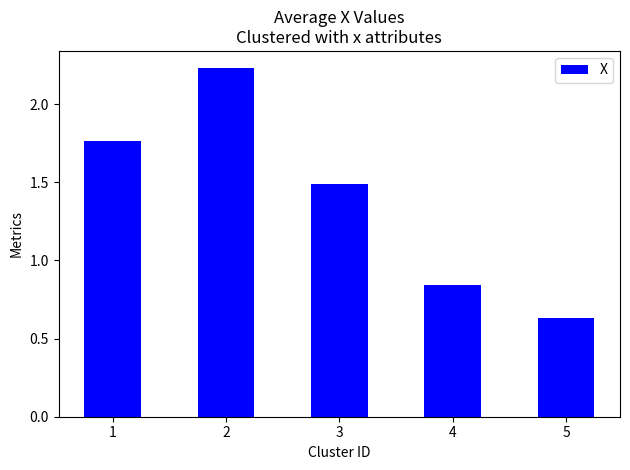

Between 1 and 4, which is larger?

1